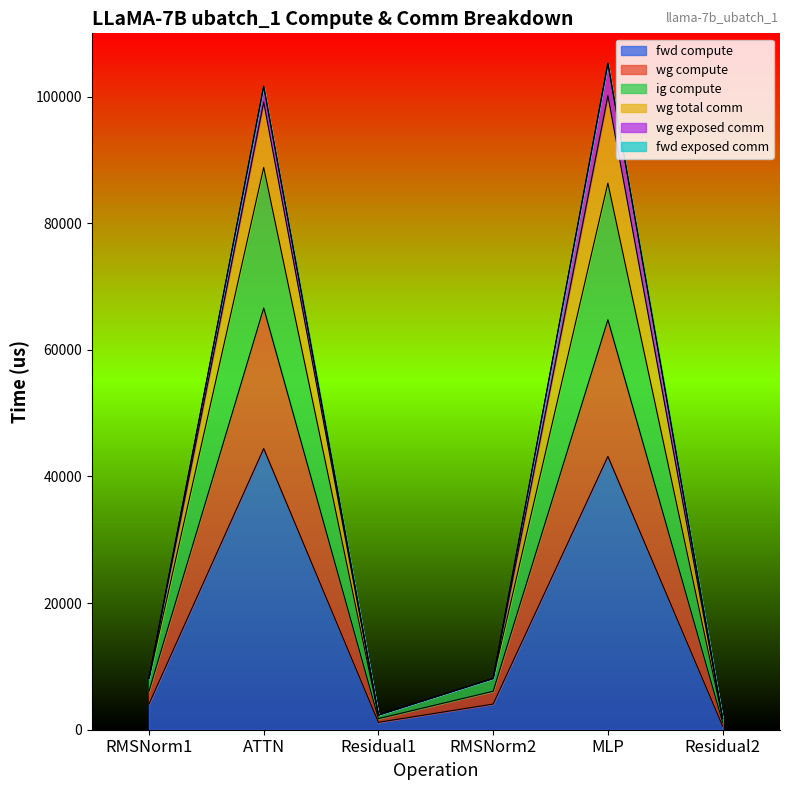

Where is the first local maximum for wg compute?

ATTN